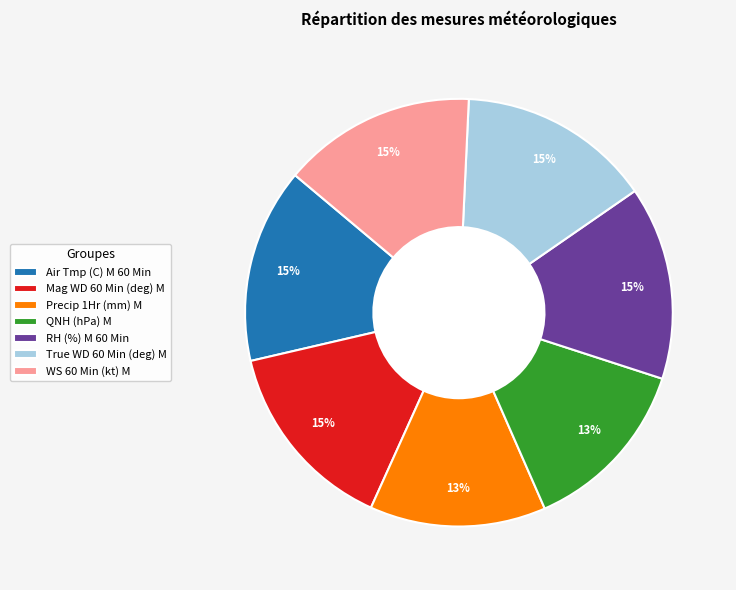

Do WS 60 Min (kt) M and Mag WD 60 Min (deg) M together represent more than half of the pie?

No